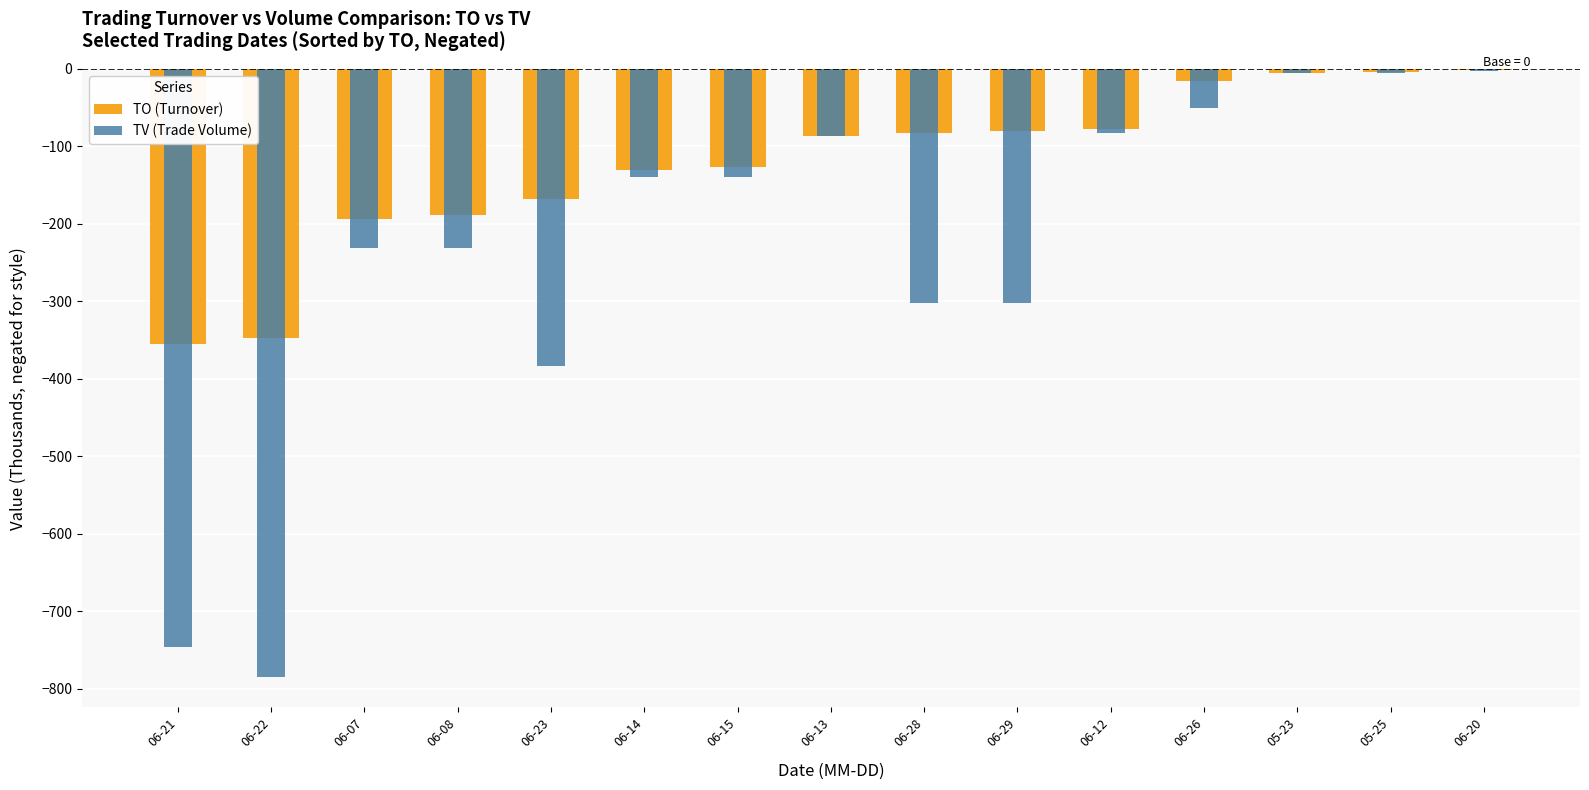

Reading left to right, list all the values displayed in this chart.

TO (Turnover): -354.6	-347.5	-194.0	-188.6	-168.5	-130.2	-126.0	-86.7	-83.0	-80.6	-77.2	-15.5	-4.7	-4.5	-1.3
TV (Trade Volume): -746.0	-785.0	-231.0	-231.0	-383.0	-140.0	-140.0	-86.0	-302.0	-302.0	-83.0	-50.0	-5.0	-5.0	-3.0